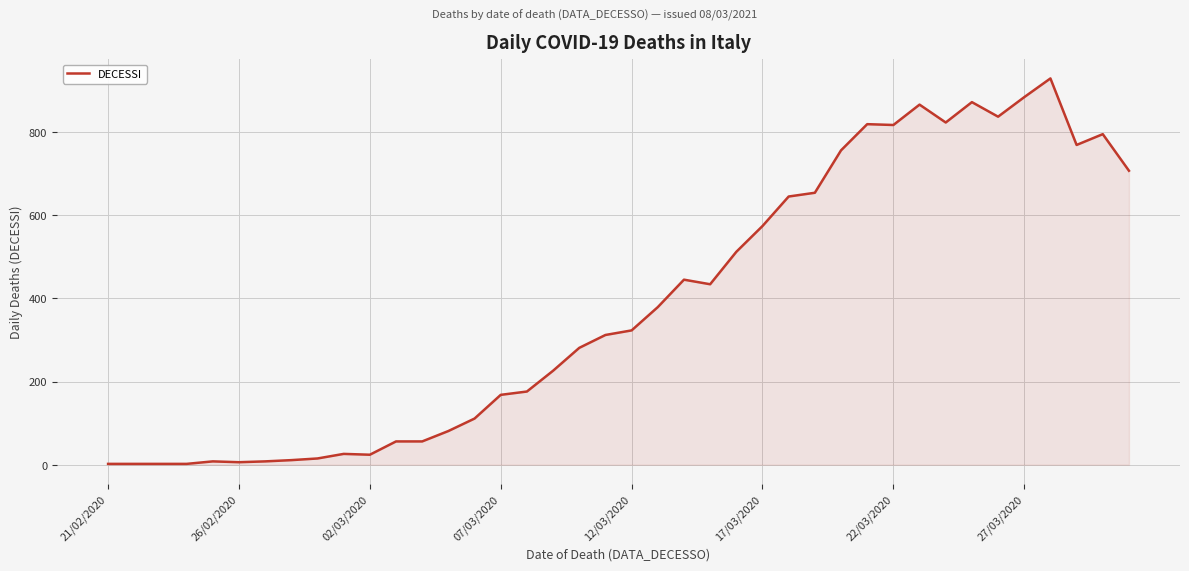

What is the difference between the maximum and minimum values?

927